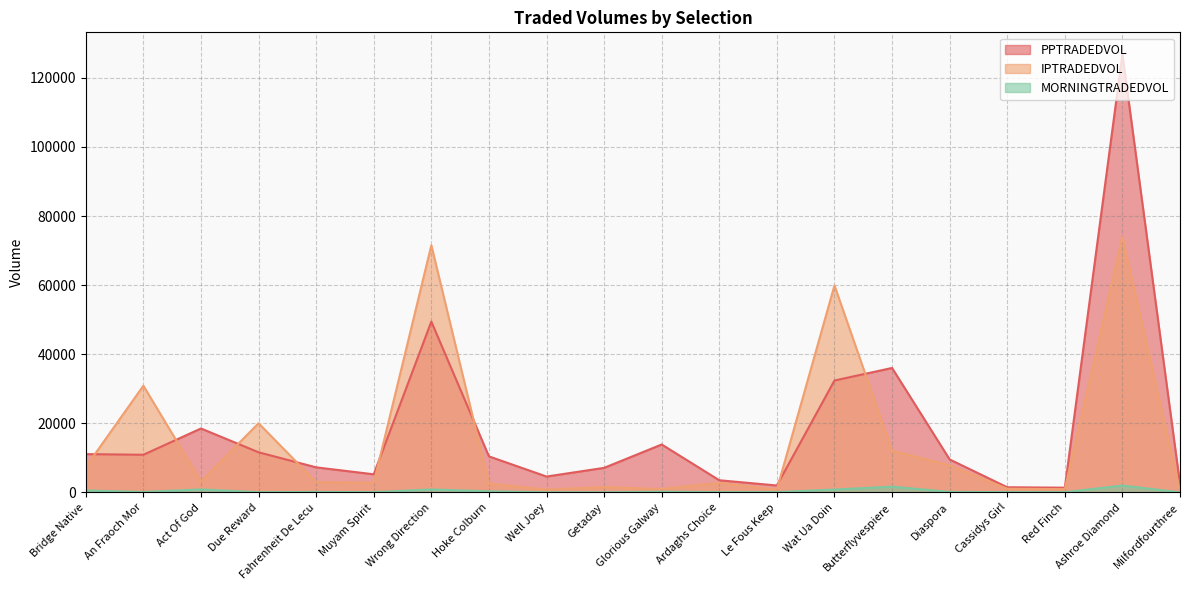

List the series in order of their peak value, highest first.

PPTRADEDVOL, IPTRADEDVOL, MORNINGTRADEDVOL